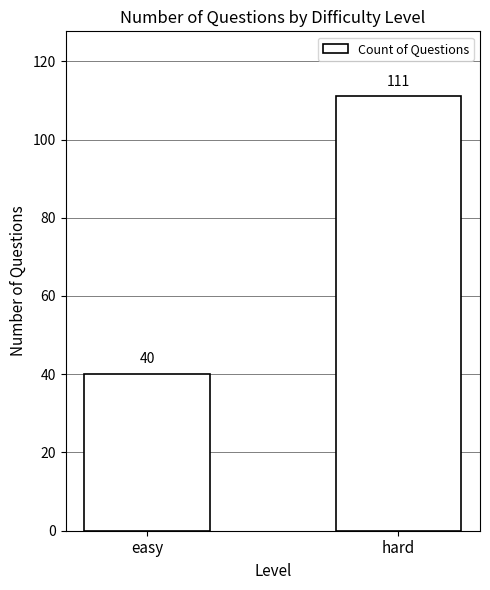

What is the smallest value displayed?

40